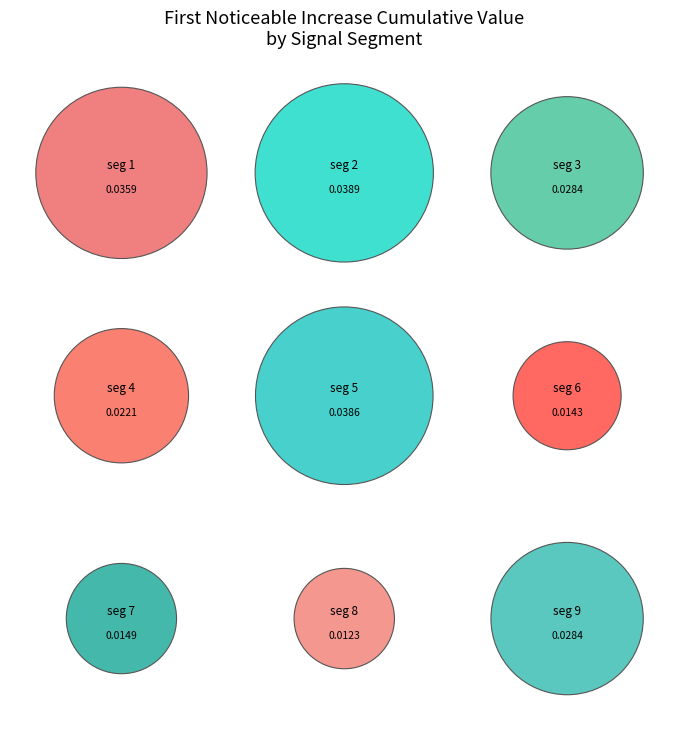

To the nearest percent, what portion does signal segment 3 represent?

12%